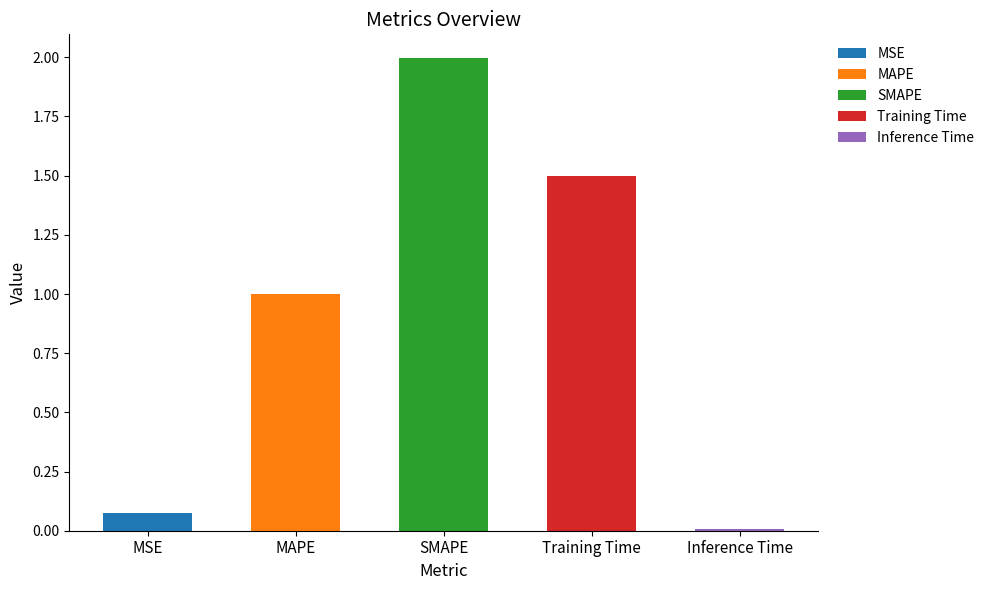

Reading left to right, extract all data points from this chart.

MSE=0.1	MAPE=1.0	SMAPE=2.0	Training Time=1.5	Inference Time=0.0